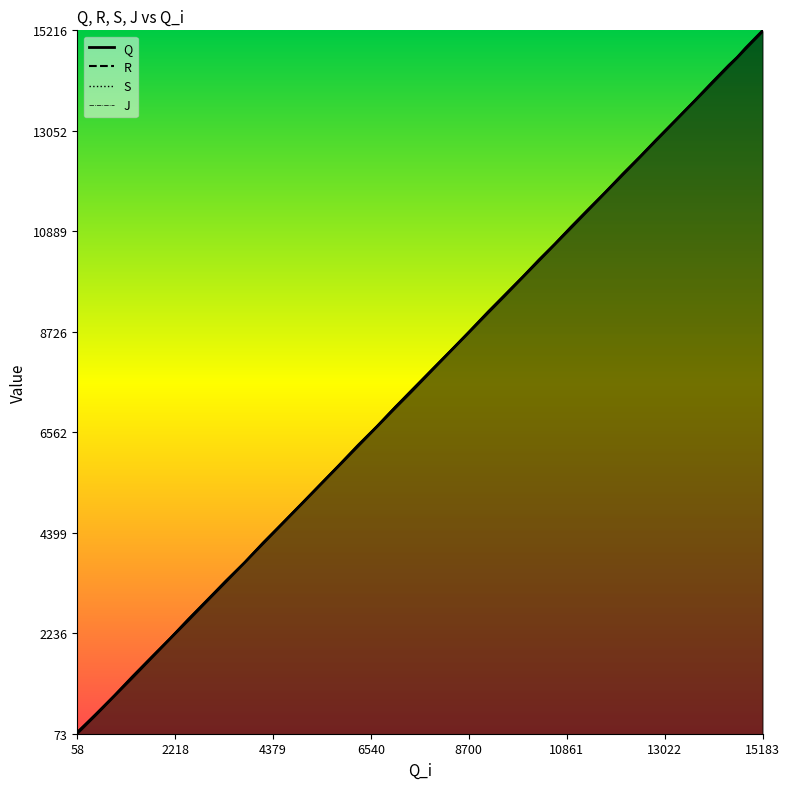

Is it true that S equals 25978 at 15183?

False